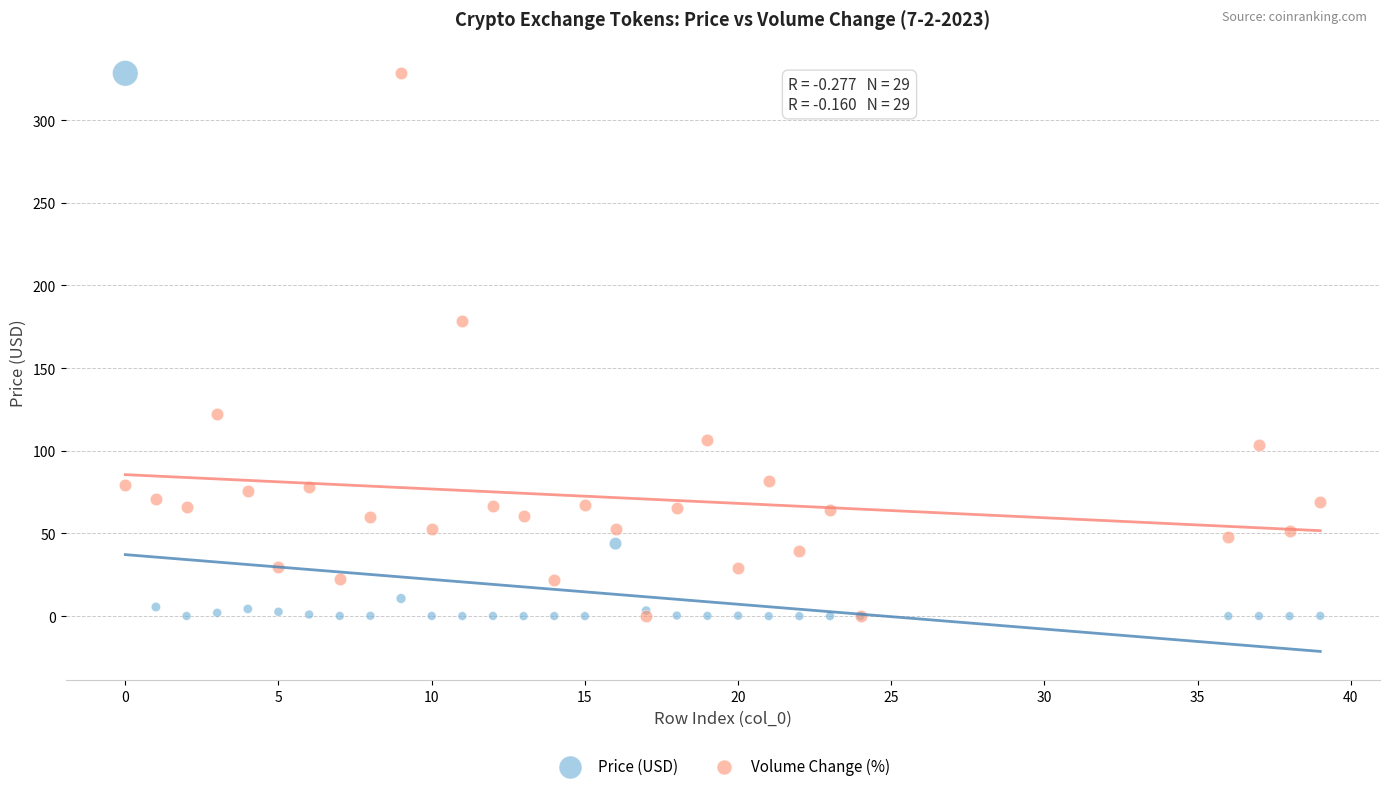

In the Price (USD) series, what Y value is closest to 164?

43.8